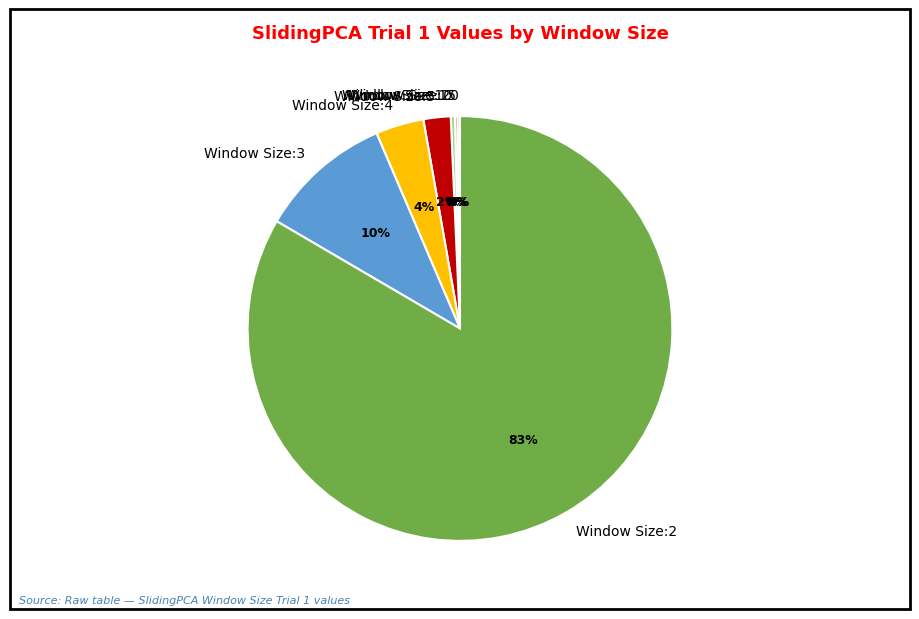

To the nearest percent, what is the average slice percentage?

14%